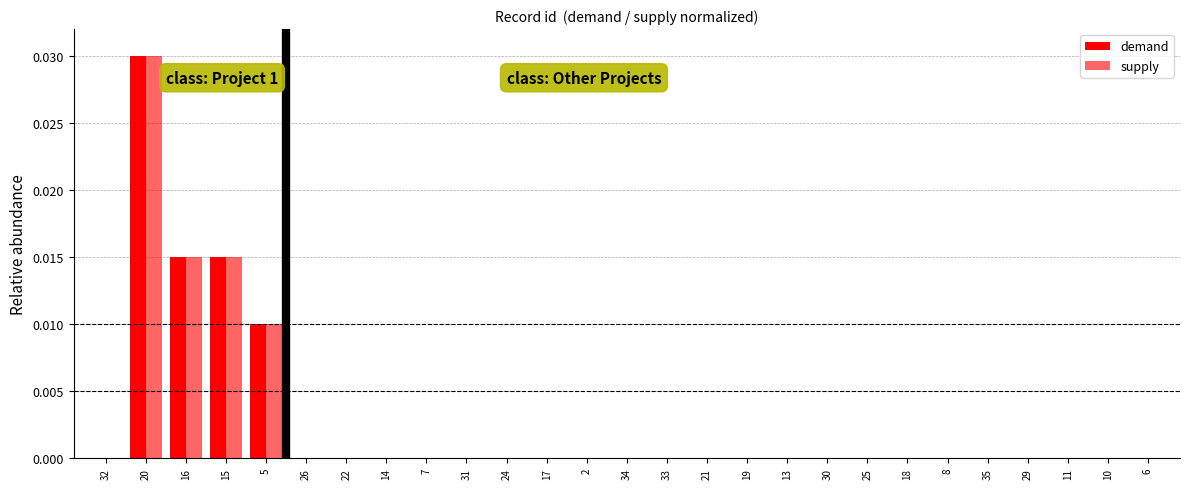

Count the number of data series in this chart.

2